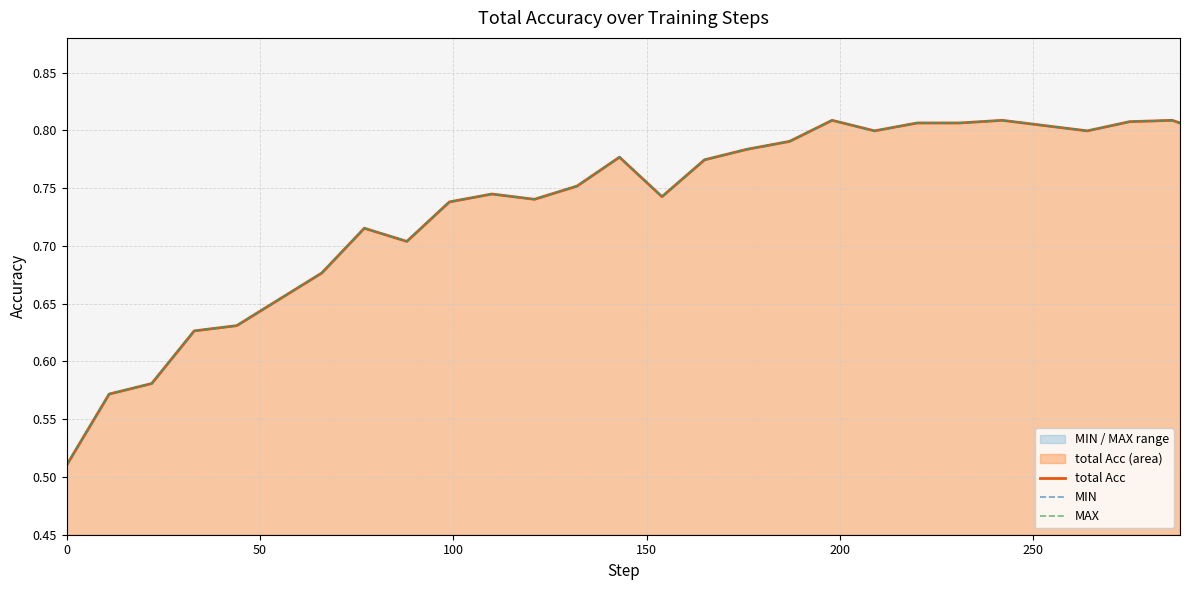

True or false: MIN has a value of 0.4 at 14.

False